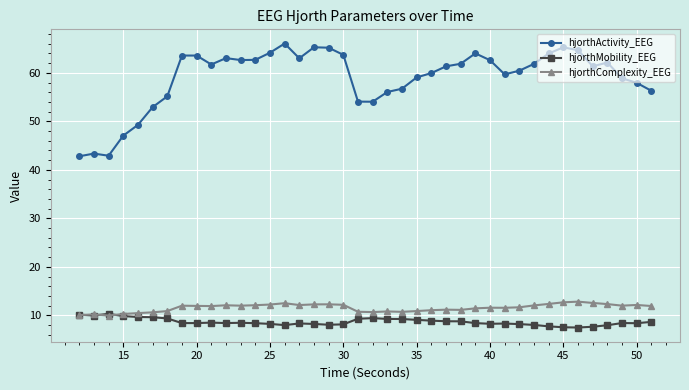

Which series has the largest total across all categories?

hjorthActivity_EEG